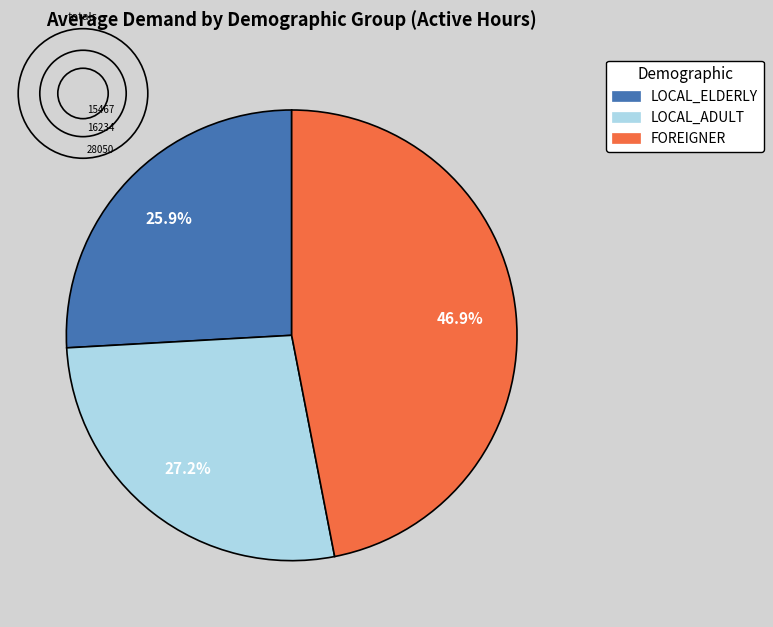

Is there any slice that represents more than half of the pie?

No